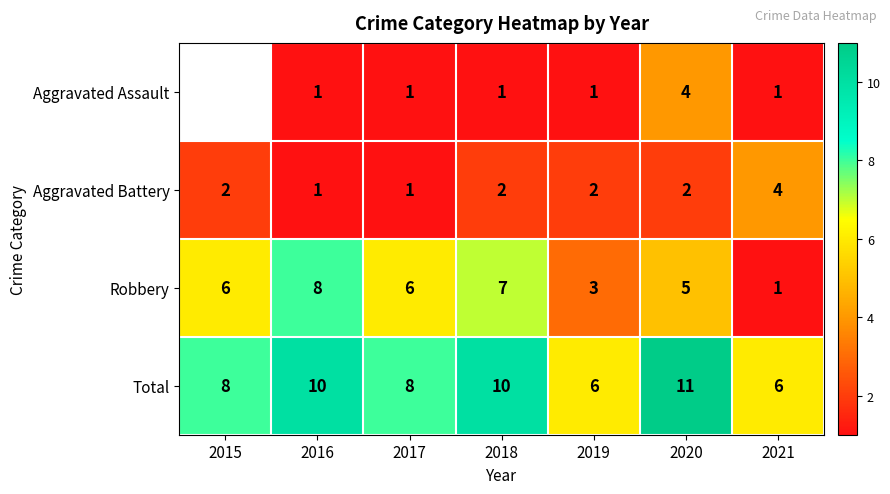

At 2018, list the series in order from smallest to largest.

Aggravated Assault, Aggravated Battery, Robbery, Total